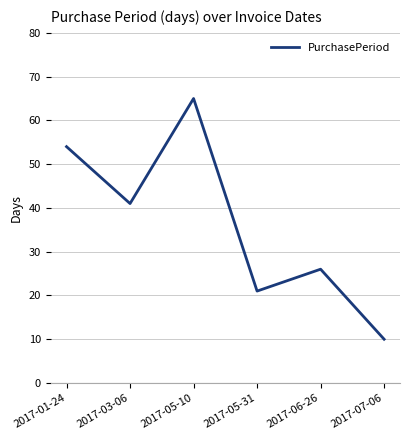

Reading right to left, what are all the values shown in this chart?

10	26	21	65	41	54